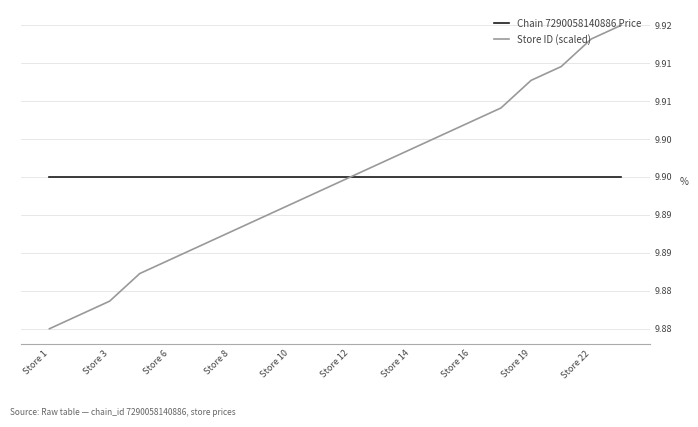

What is the value of the Chain 7290058140886 Price point at the 18th from the left?

9.9